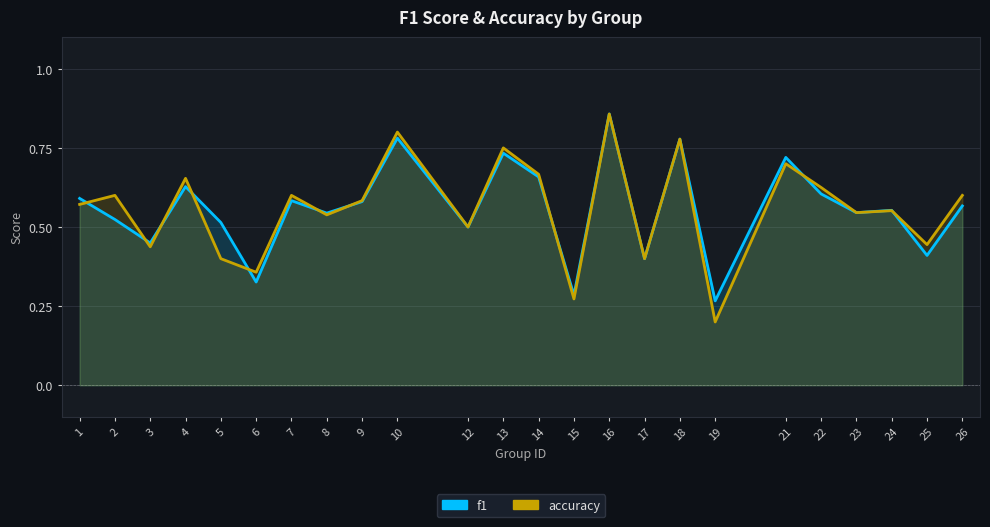

At which category does the chart reach its peak across all series?

16